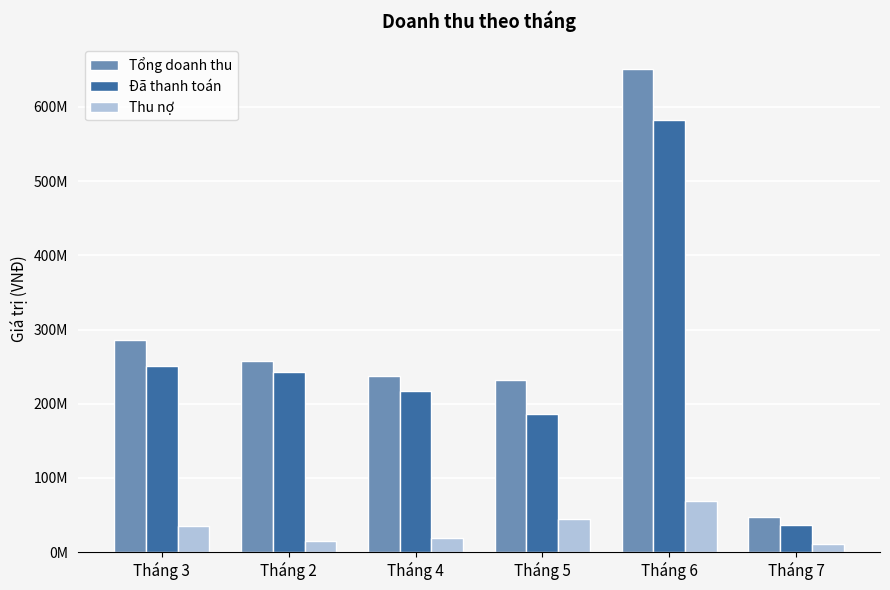

Are the bars horizontal?

No